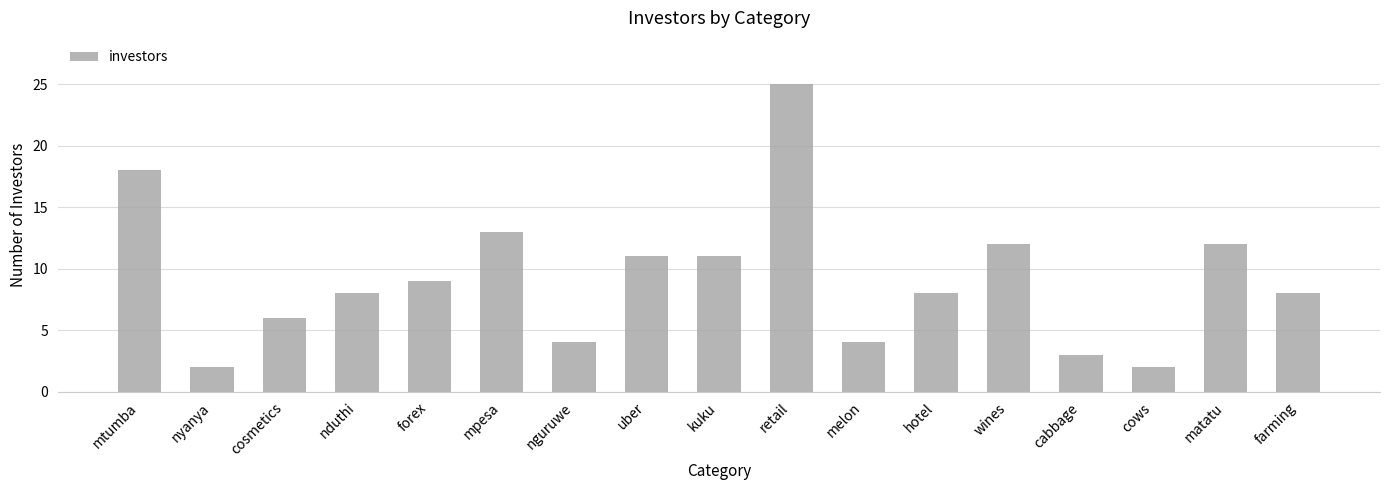

What value does the data have at nguruwe?

4